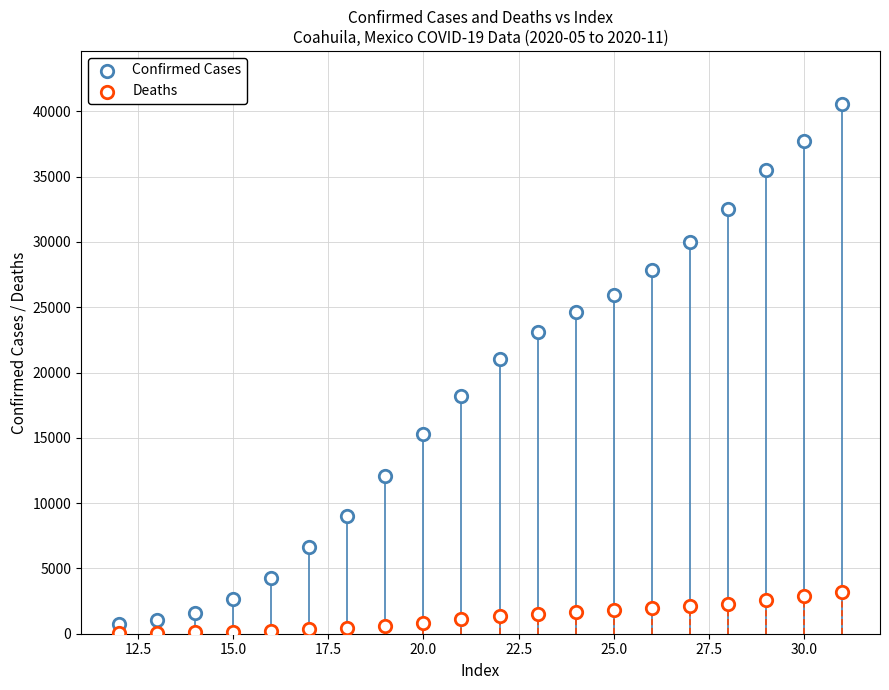

Count the number of points in this scatter plot.

40